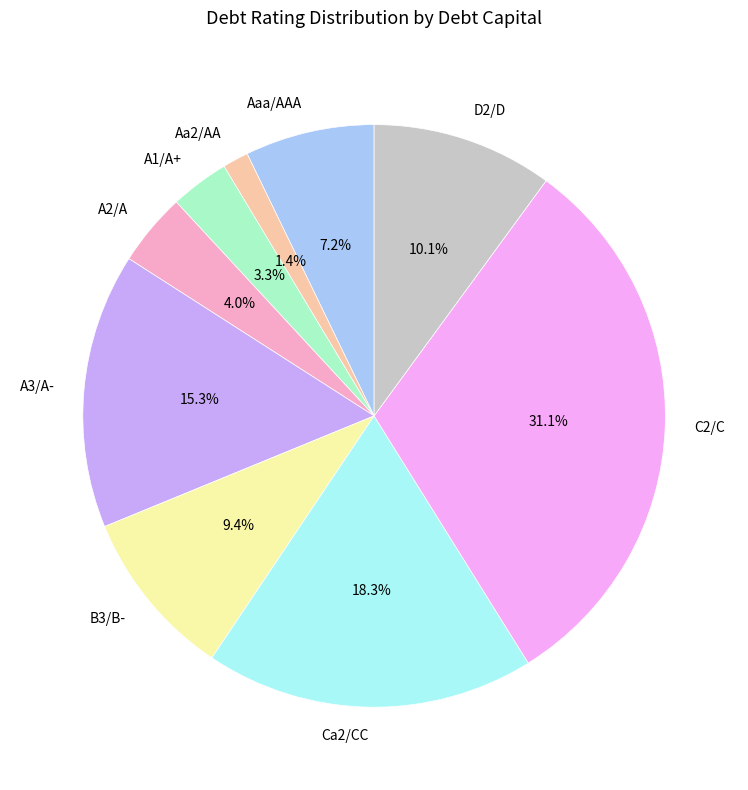

How much of the chart is everything except D2/D?

89.9%